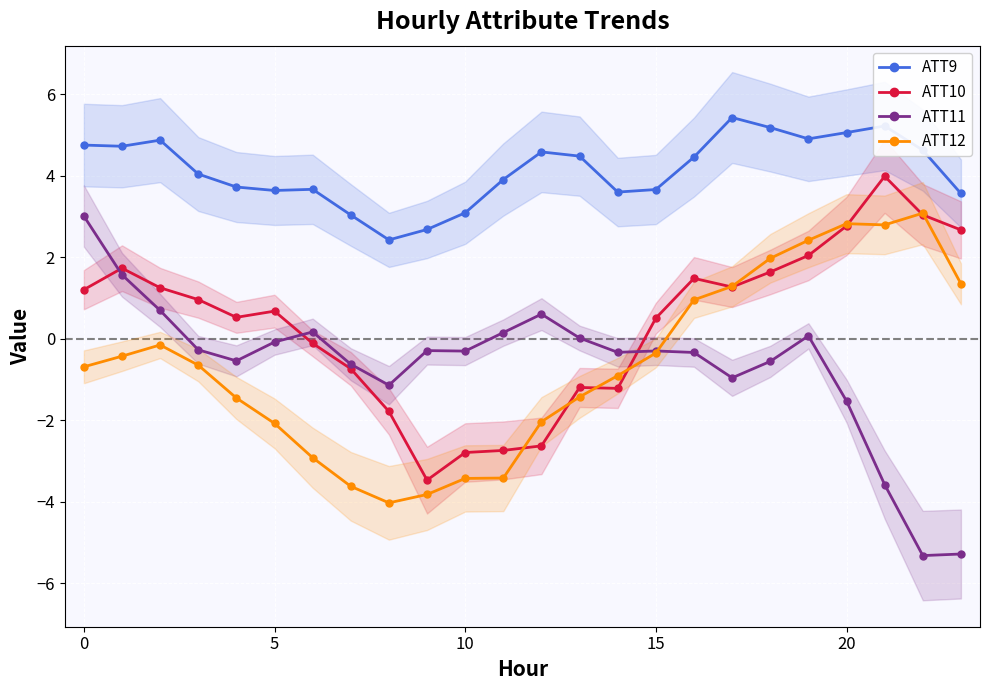

At which category does the chart reach its minimum across all series?

22